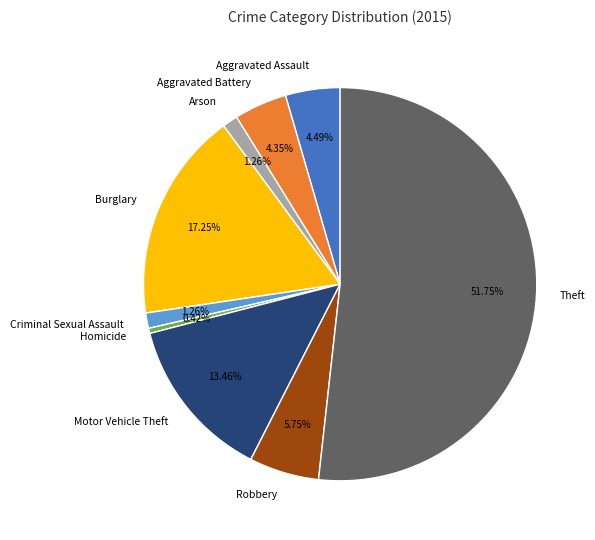

Is it true that Arson is 1% of the pie?

True